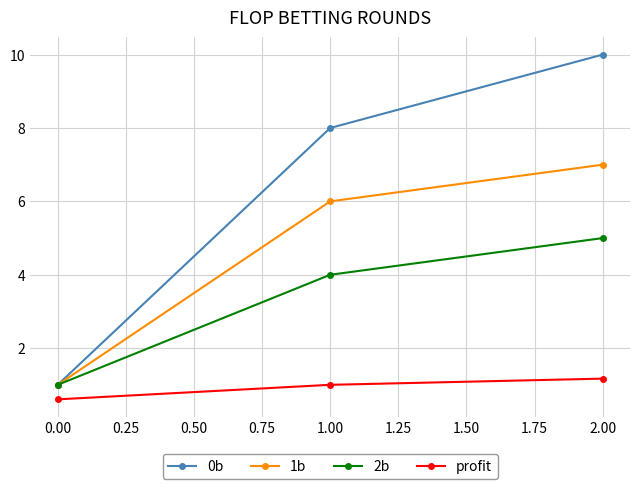

At 2.00, list the series in order from largest to smallest.

0b, 1b, 2b, profit